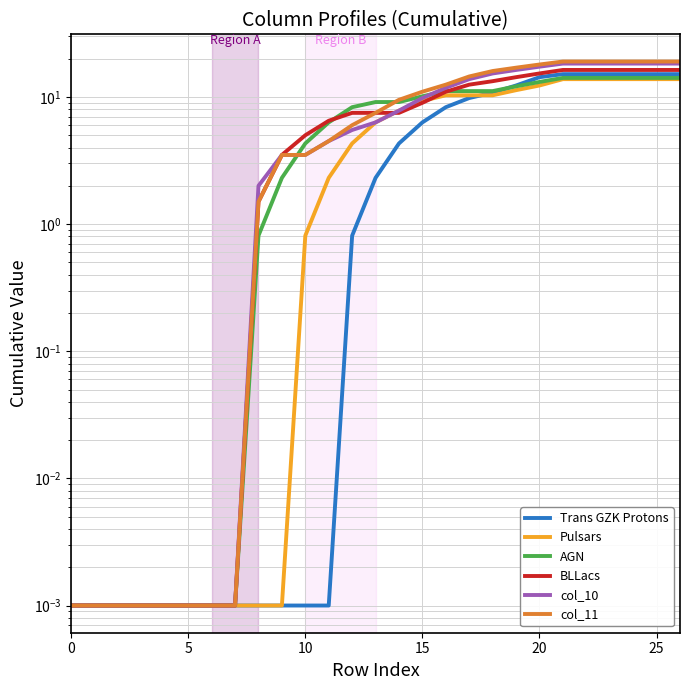

Rank the series at 5 from lowest to highest value.

Trans GZK Protons, Pulsars, AGN, BLLacs, col_10, col_11